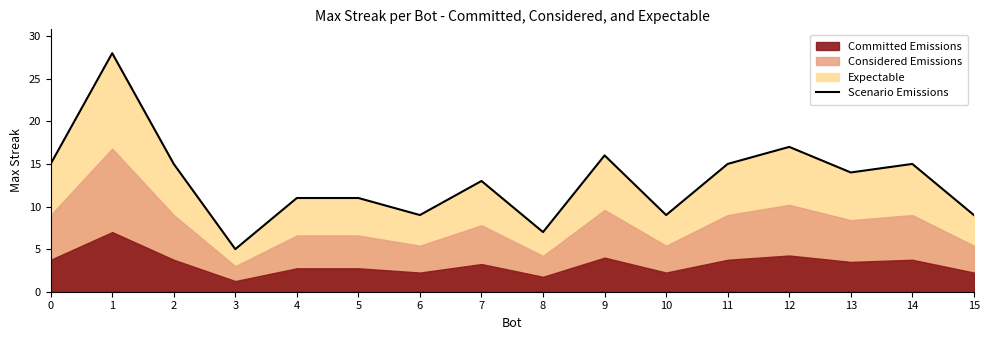

Reading left to right, list all the values displayed in this chart.

15	28	15	5	11	11	9	13	7	16	9	15	17	14	15	9